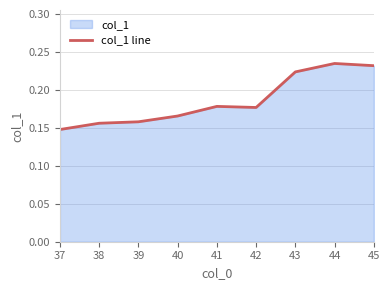

Read the value at 37.

0.1